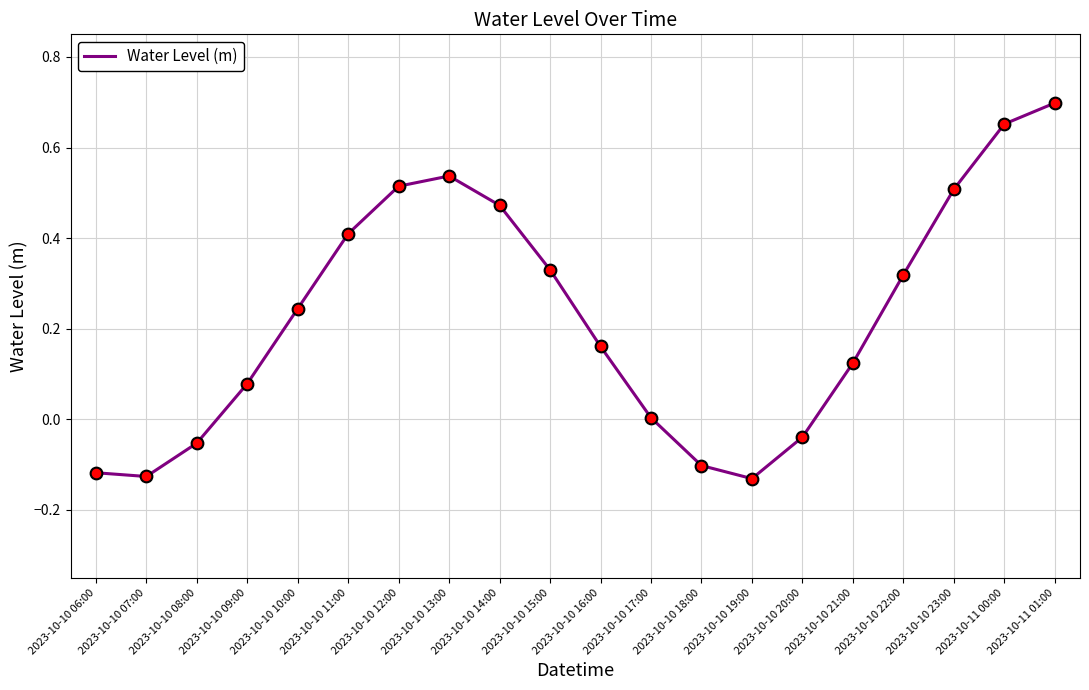

What is the change in value from 2023-10-10 15:00 to 2023-10-10 18:00?

-0.4